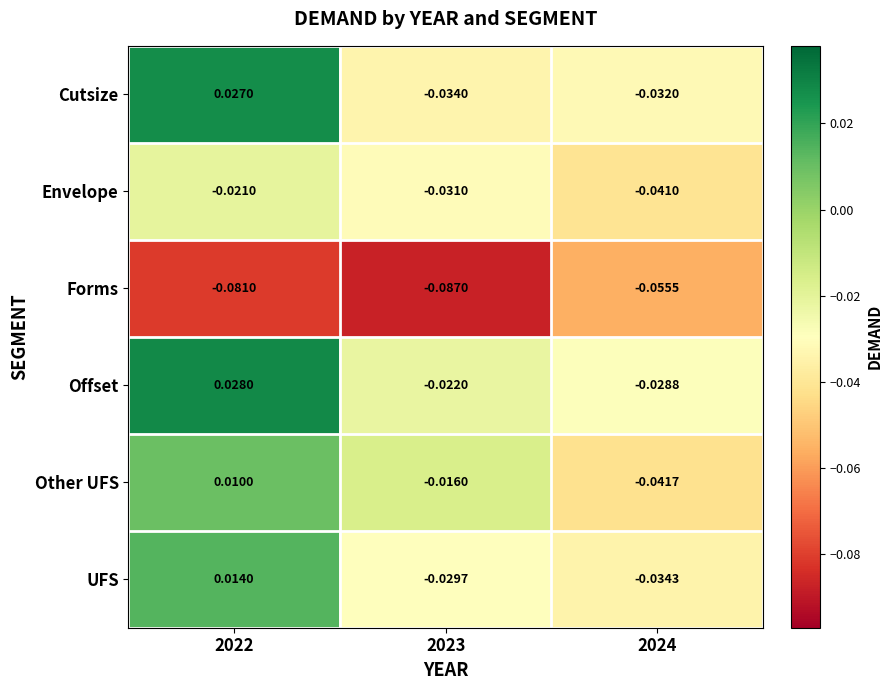

At 2022, list the series in order from smallest to largest.

Forms, Envelope, Other UFS, UFS, Cutsize, Offset